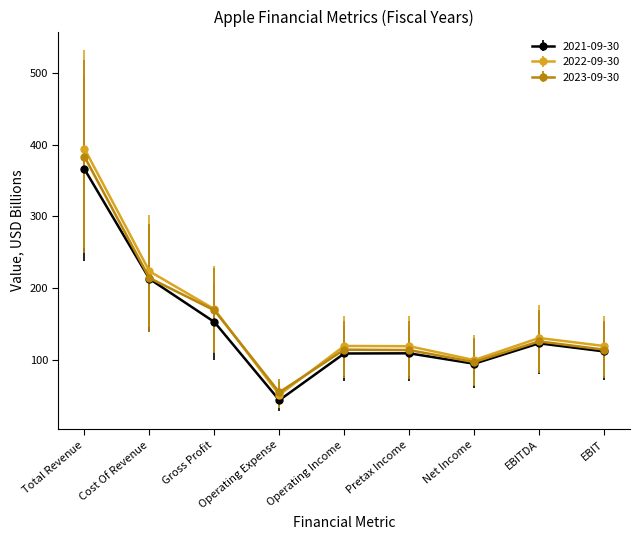

How many interior local valleys does the 2022-09-30 series have?

2